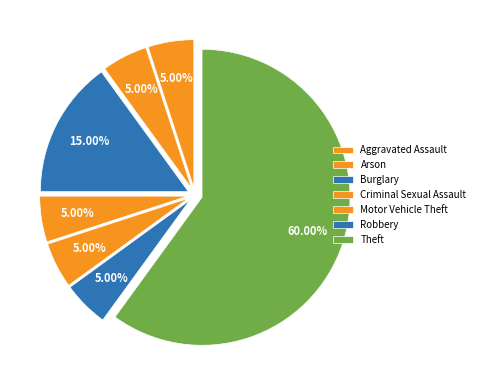

Rank the categories by value from lowest to highest.

Aggravated Assault, Arson, Criminal Sexual Assault, Motor Vehicle Theft, Robbery, Burglary, Theft